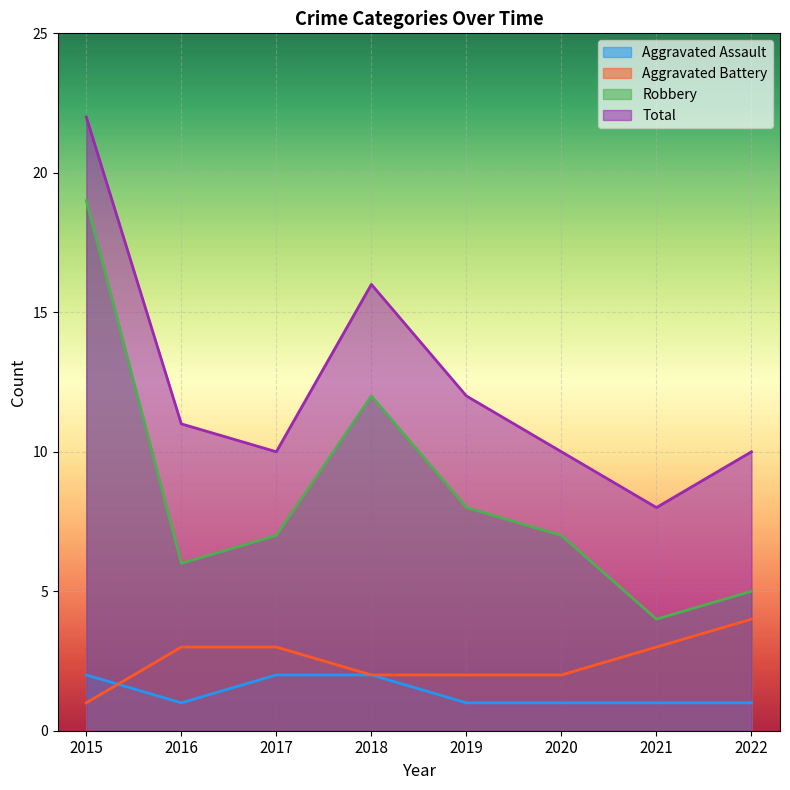

At how many categories does at least one series exceed 6?

8